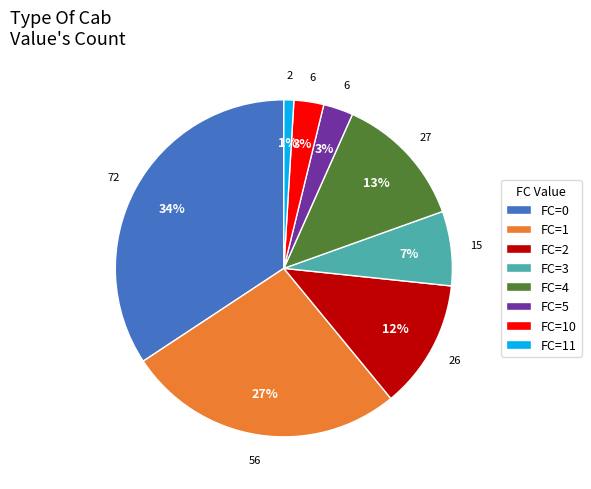

How many slices are in this pie chart?

8